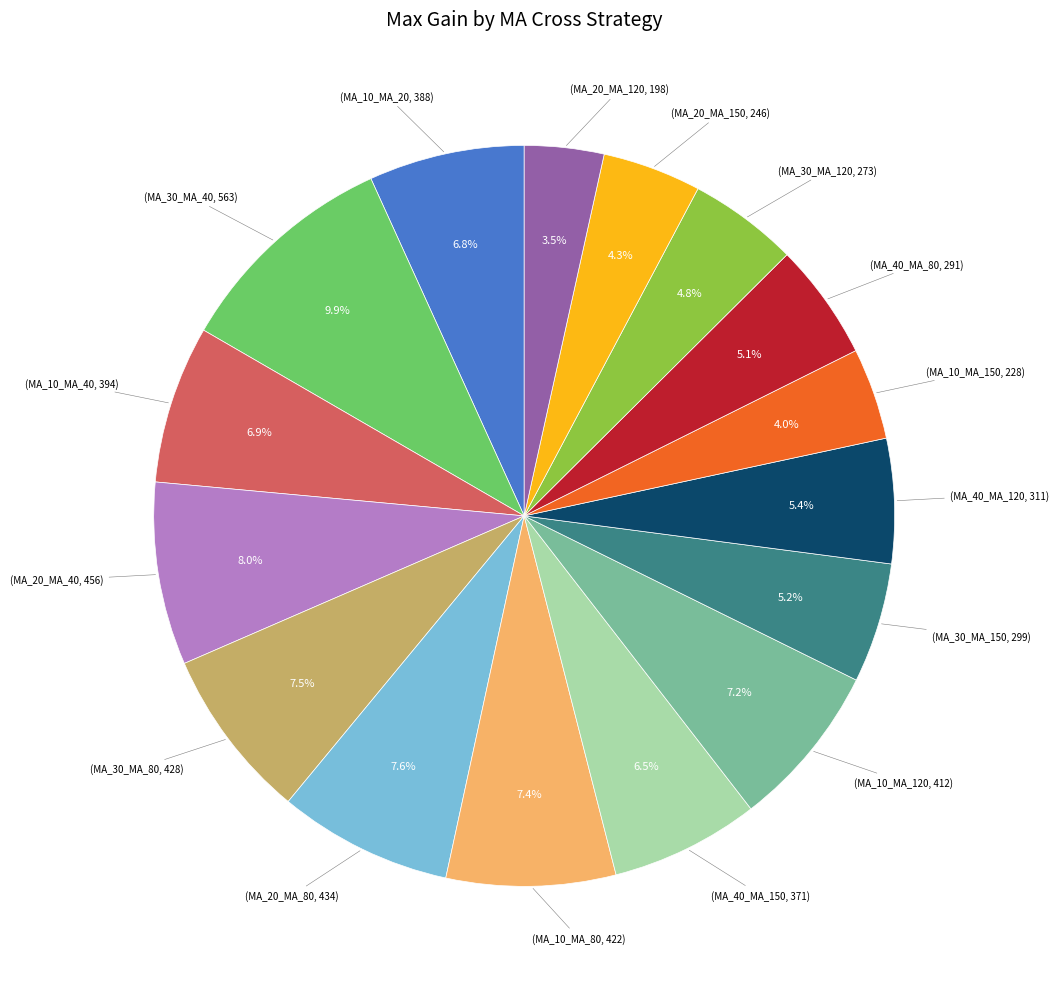

To the nearest percent, what is the average slice percentage?

6%